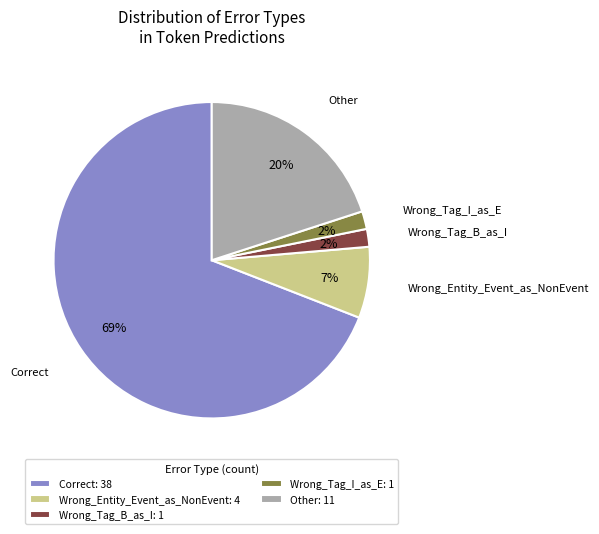

True or false: Correct accounts for 53% of the total.

False